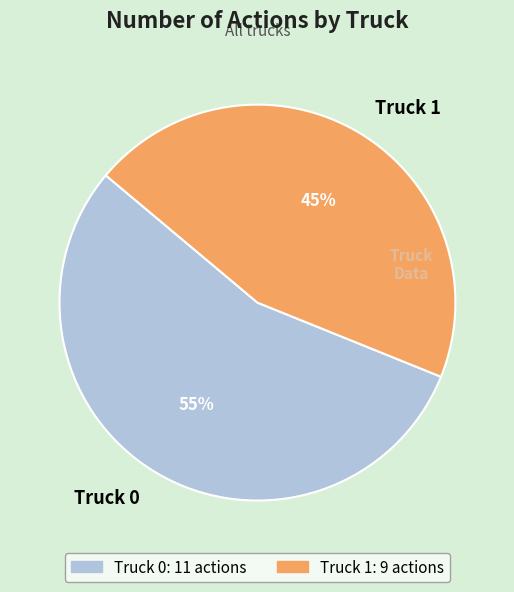

Combined, do Truck 1 and Truck 0 account for over 50%?

Yes